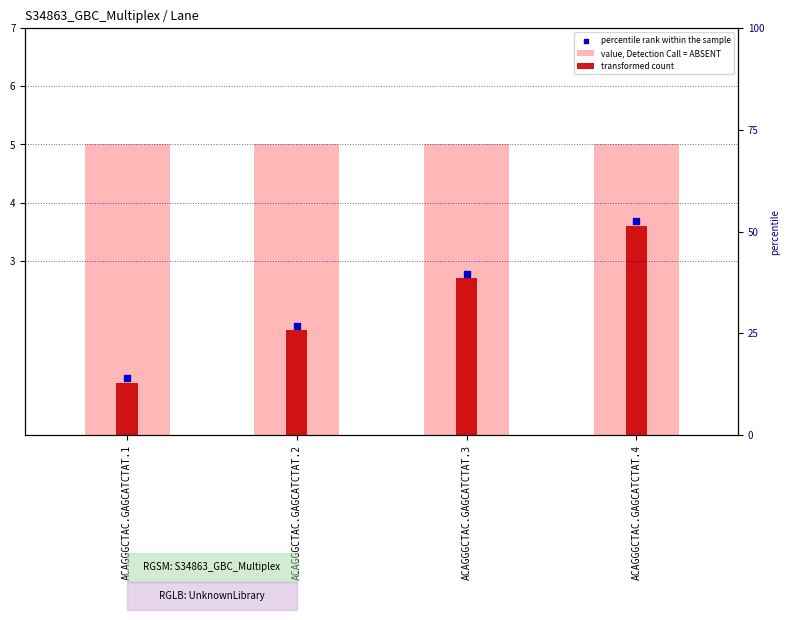

Which series contains the highest Y value?

value, Detection Call = ABSENT